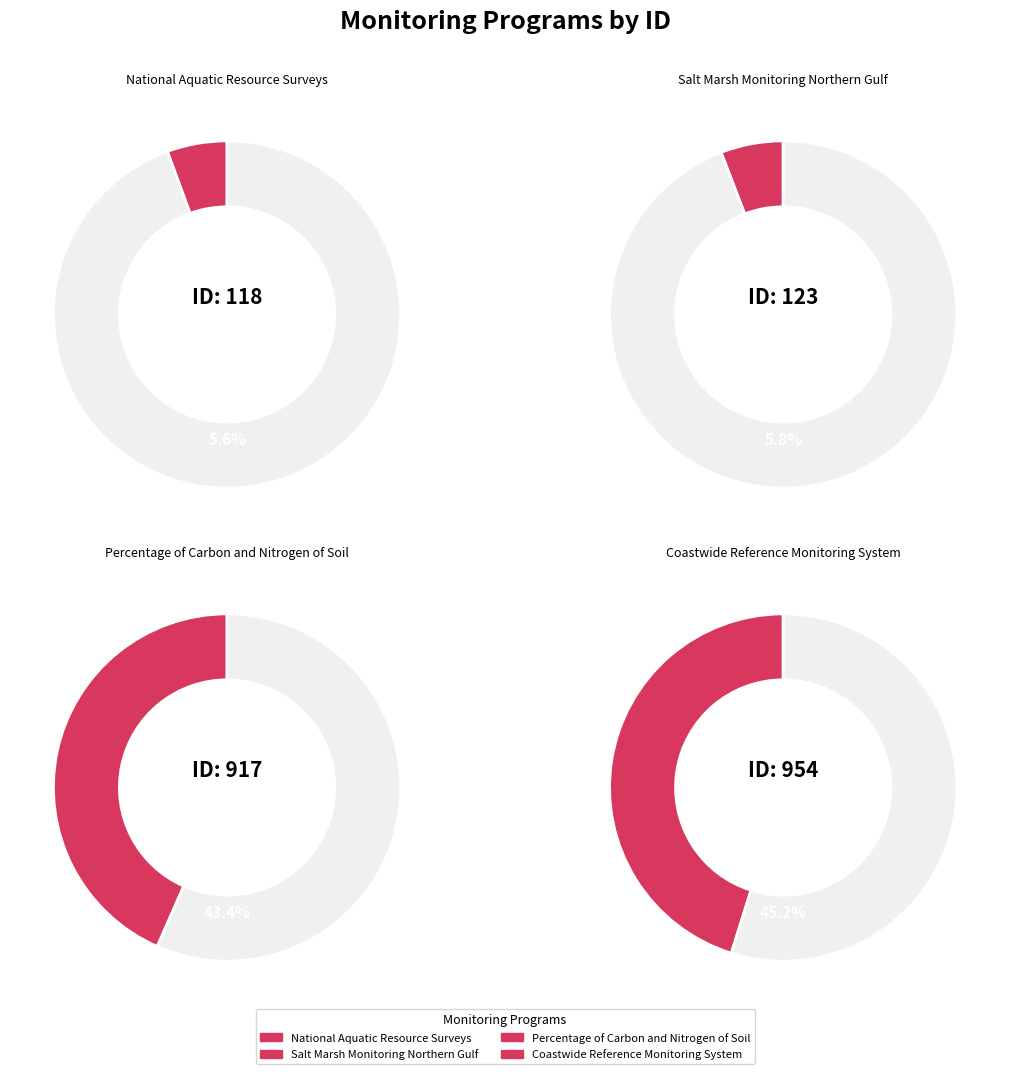

To the nearest percent, what is the difference between the largest and smallest slice percentages?

40%